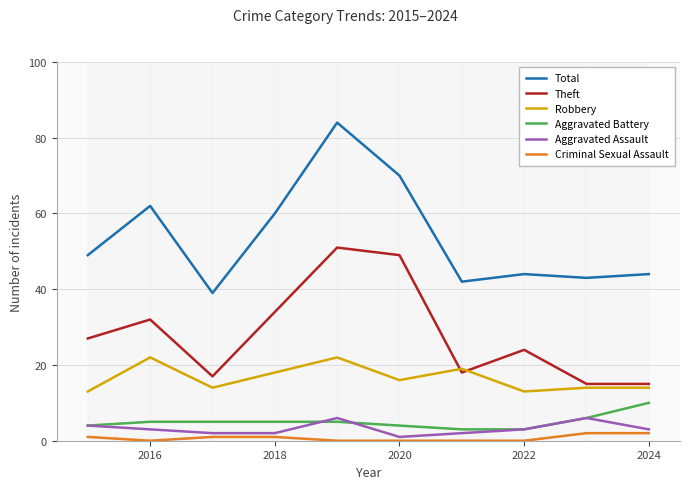

What is the difference between the maximum and minimum values in the Aggravated Assault series?

5